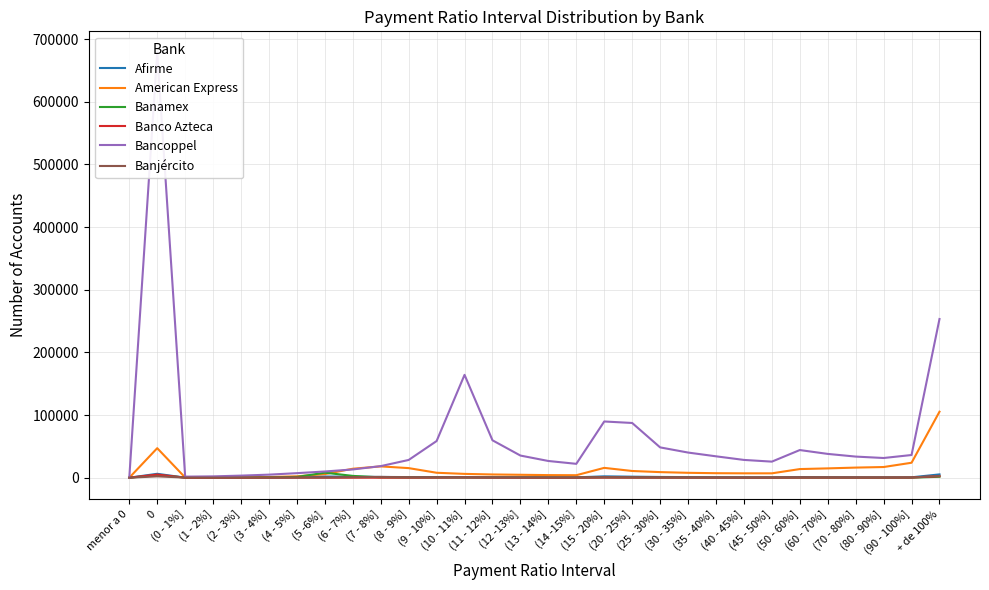

True or false: Banjército has a value of 202 at (20 - 25%].

False